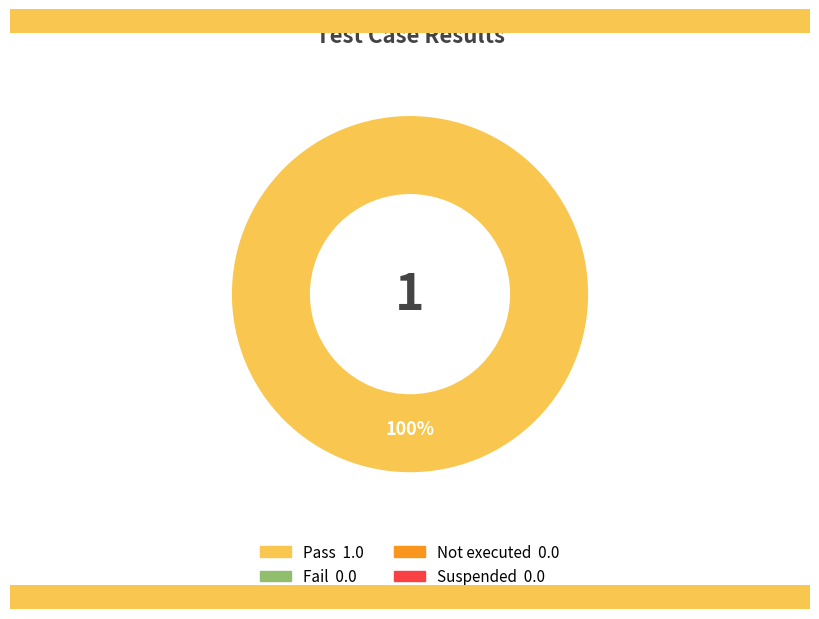

Does any single category account for the majority?

Yes